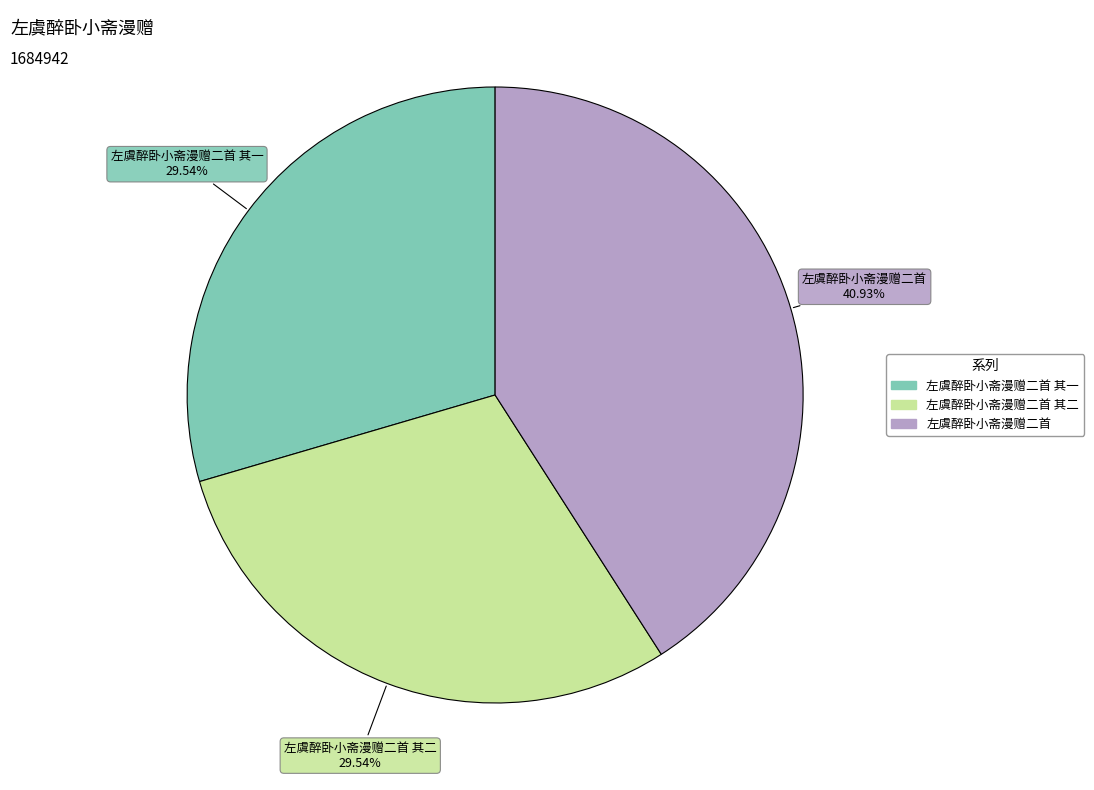

Is there a majority slice in this chart?

No